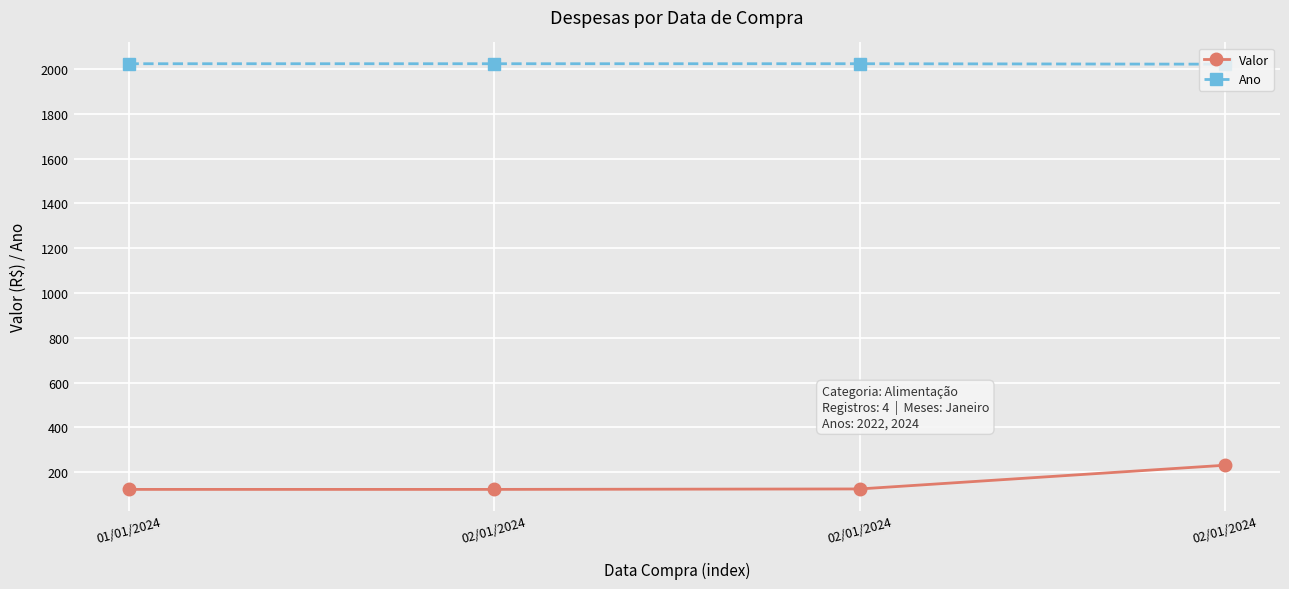

What is the difference between the Ano values at 02/01/2024 and 02/01/2024?

2